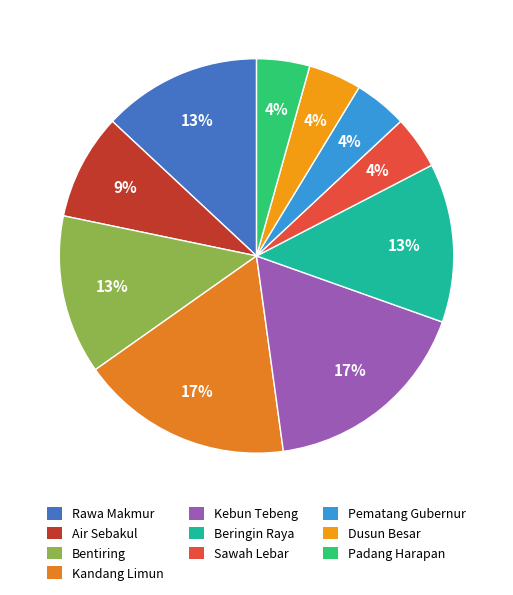

Do Pematang Gubernur and Kebun Tebeng together represent more than half of the pie?

No